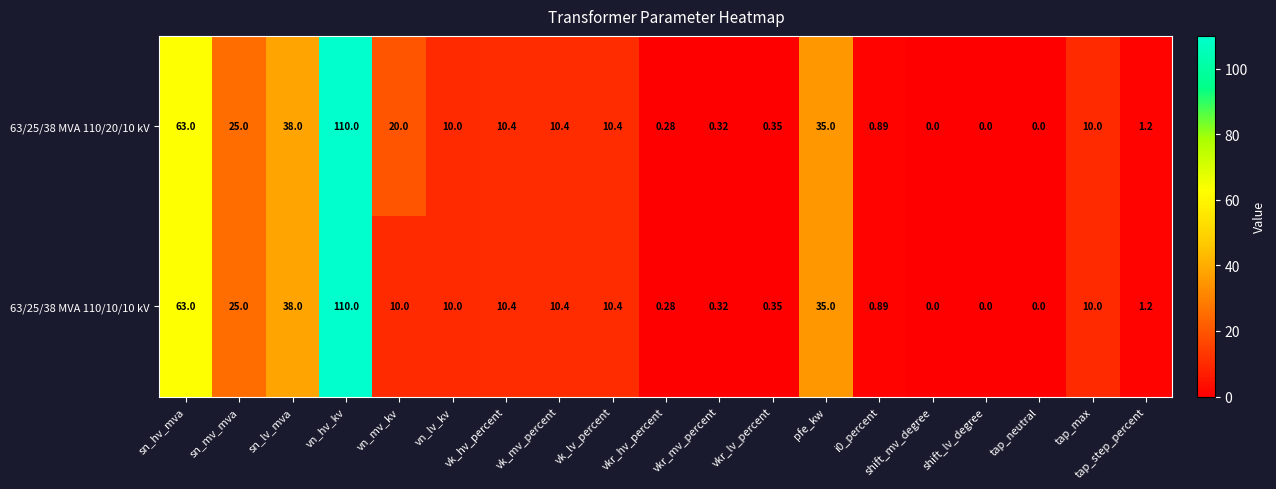

Is the value of 63/25/38 MVA 110/20/10 kV at pfe_kw greater than the value of 63/25/38 MVA 110/10/10 kV at sn_hv_mva?

No